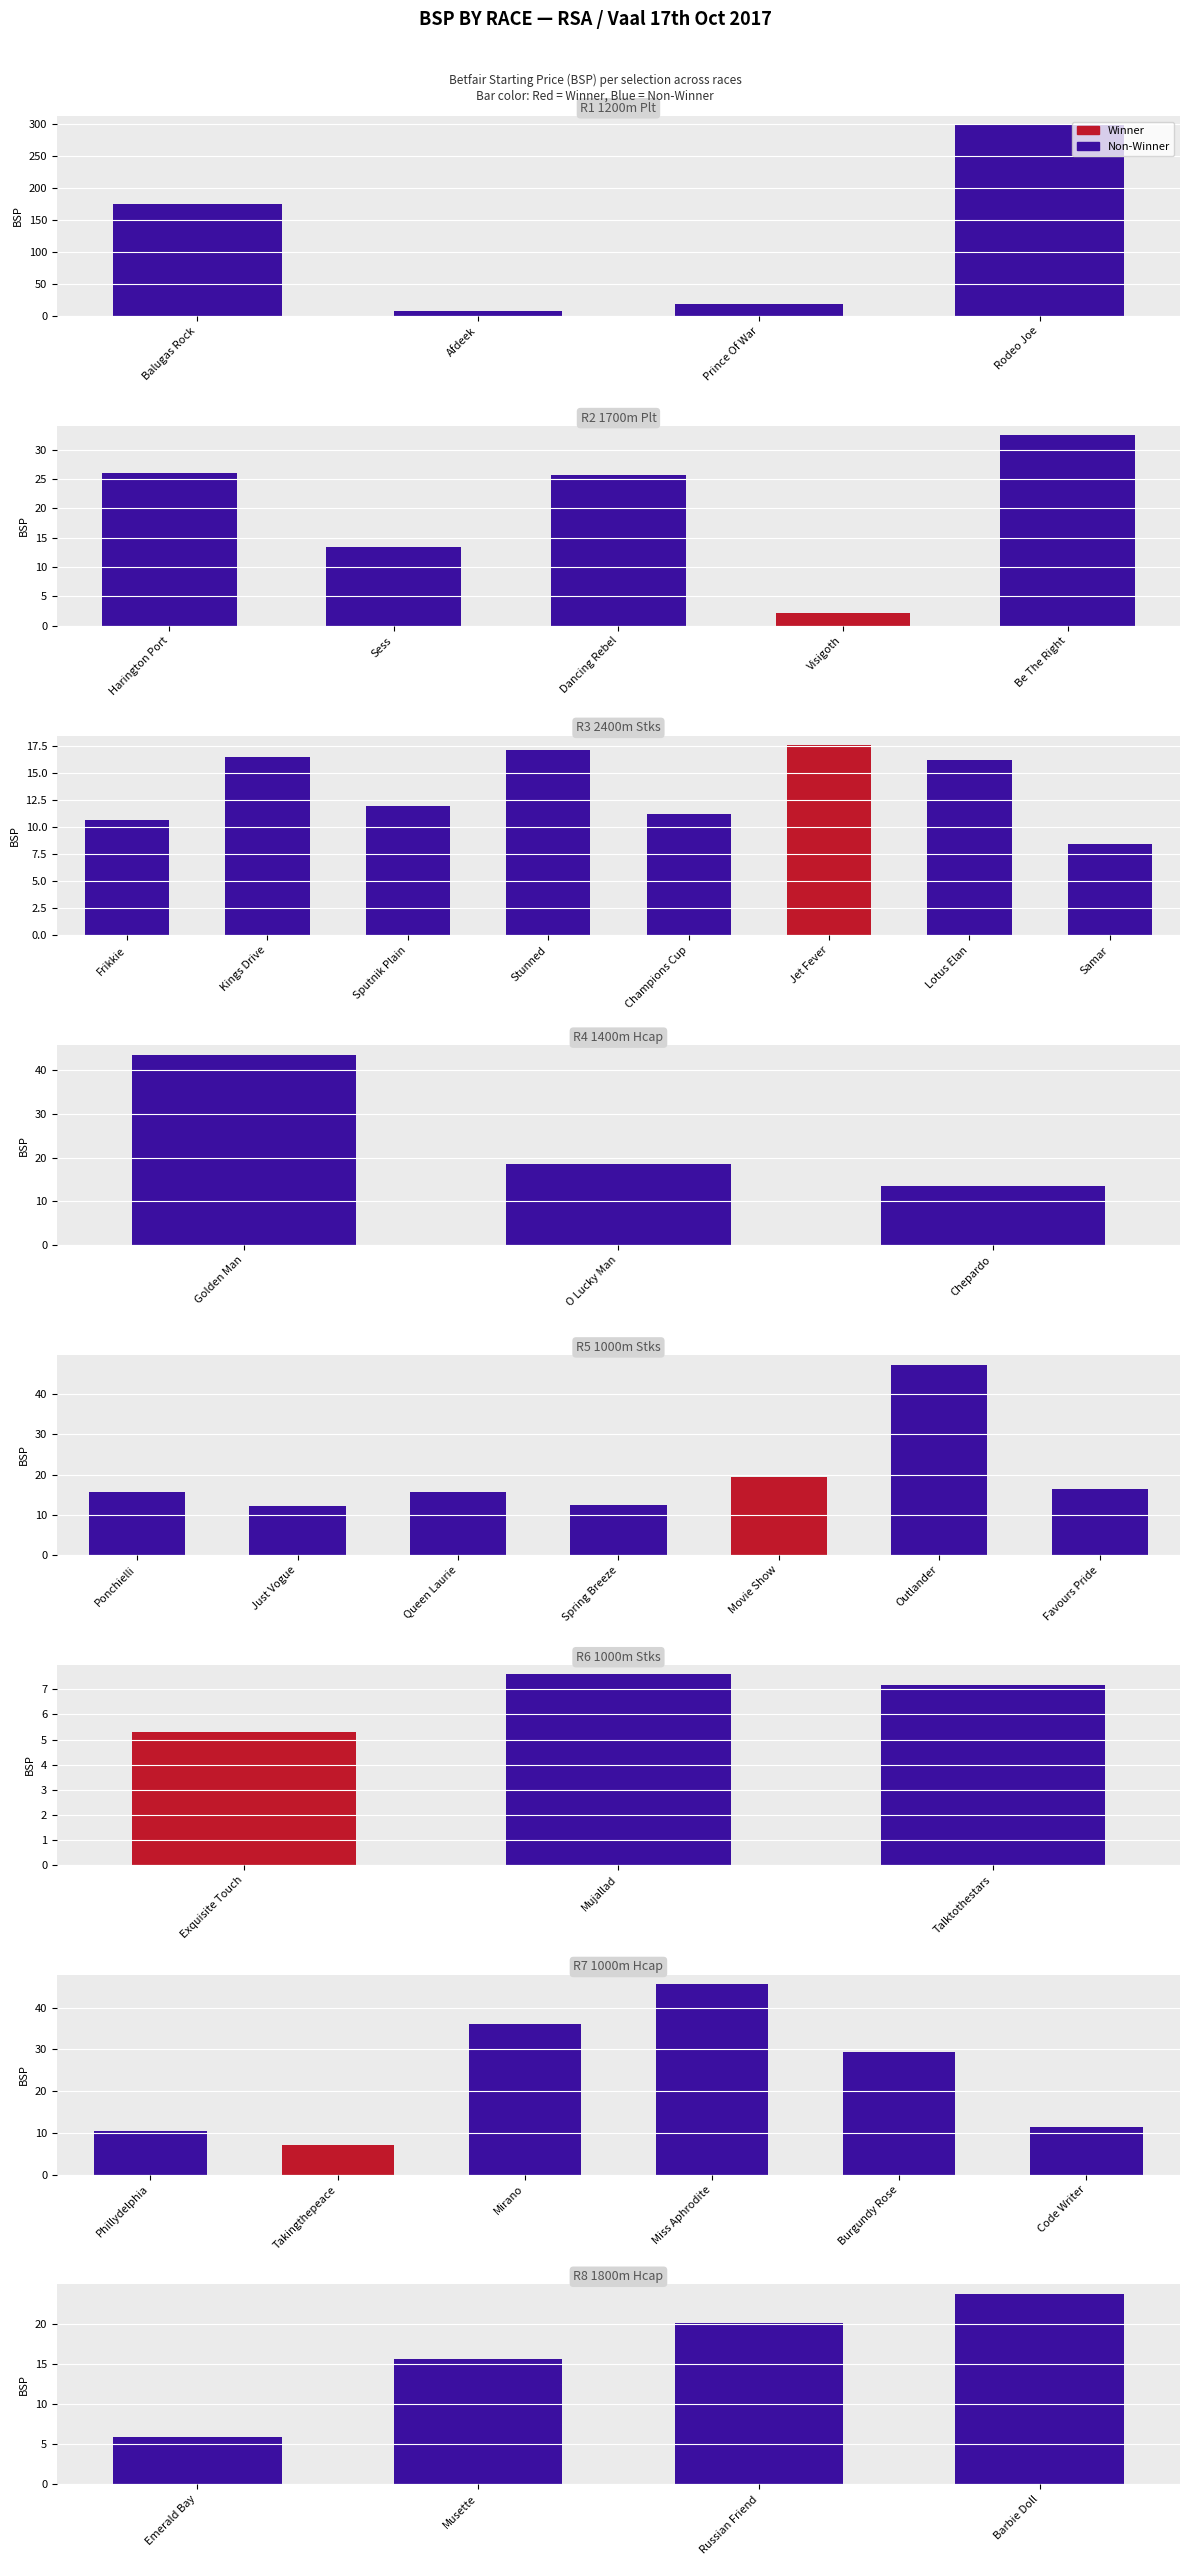

What is the greatest value displayed?

297.5